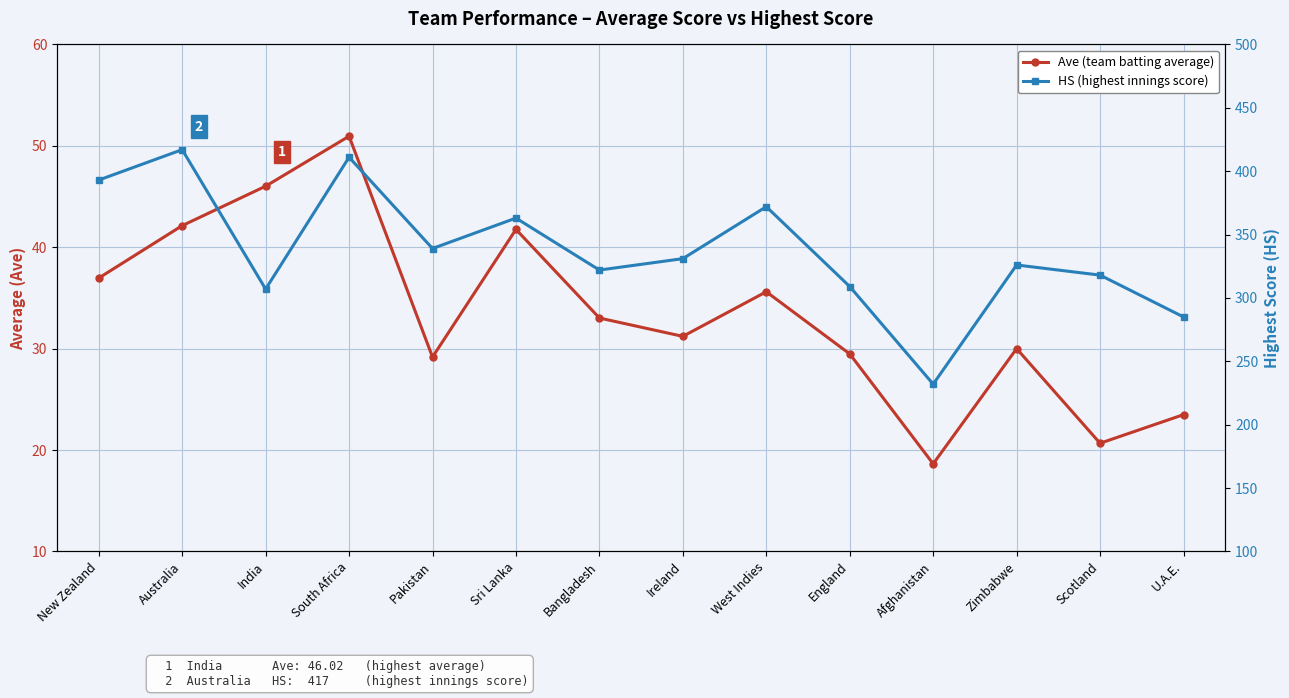

At which category does Ave (team batting average) reach its first local valley?

Pakistan